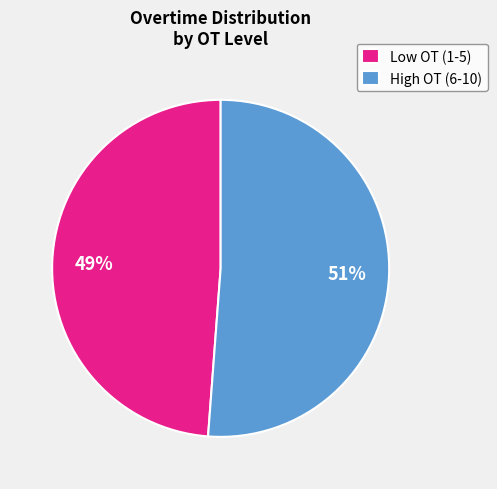

Which category accounts for the majority?

High OT (6-10)